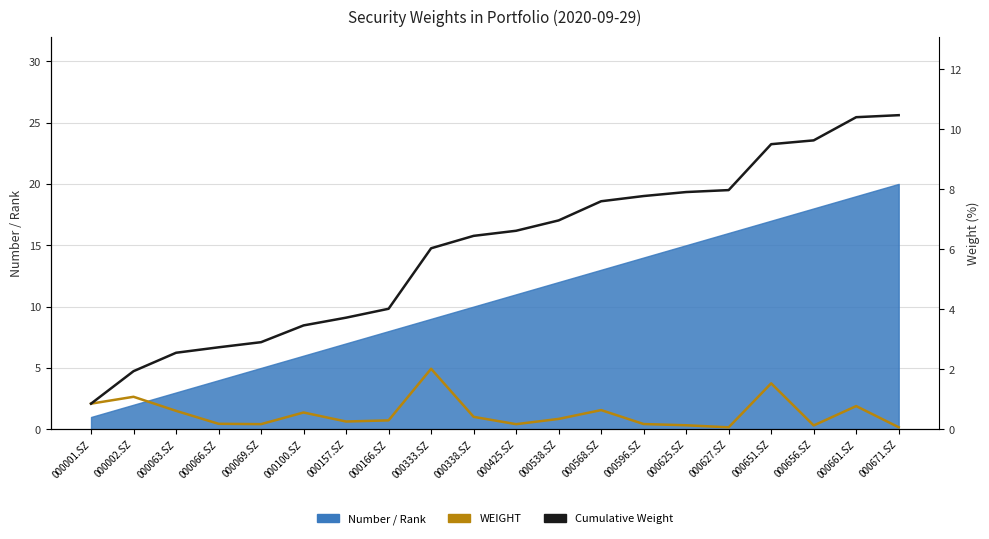

Which category has the highest value across all series?

000671.SZ